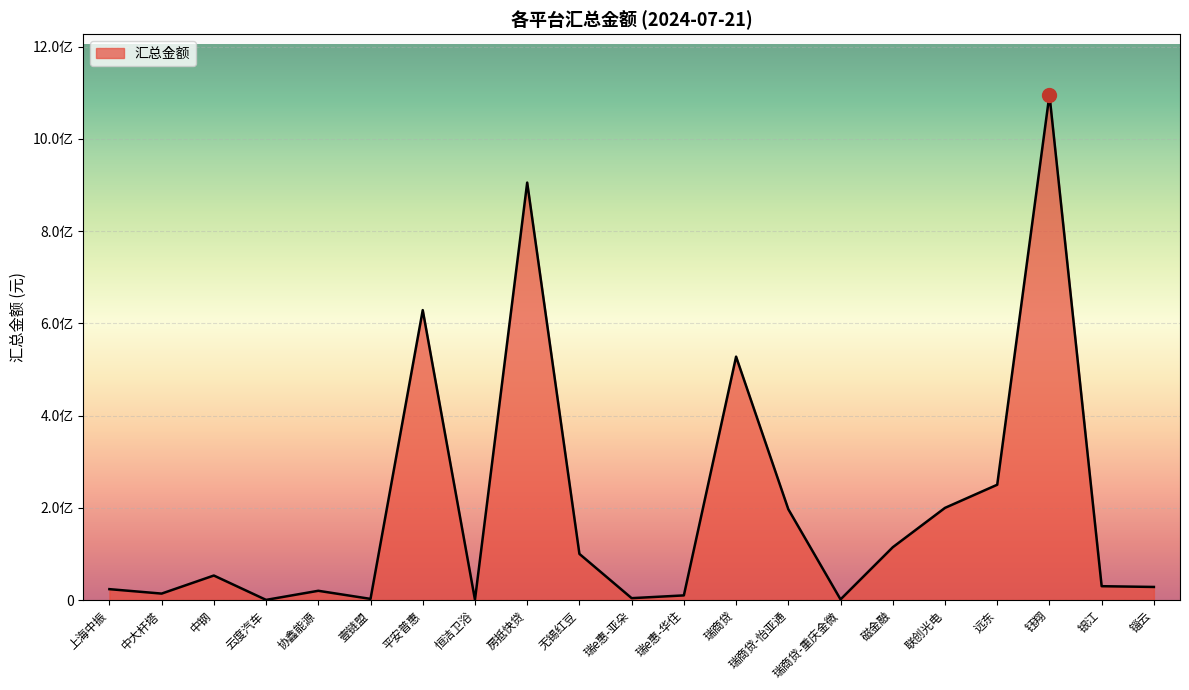

What is the sum of all values?

4205983347.2